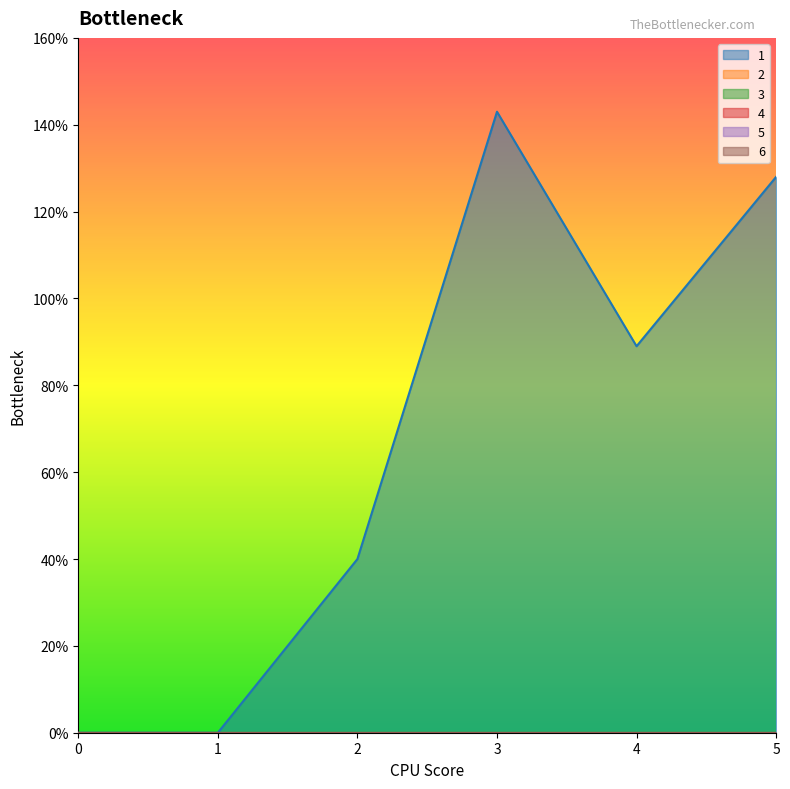

Is it true that 5 equals 0 at 1?

True